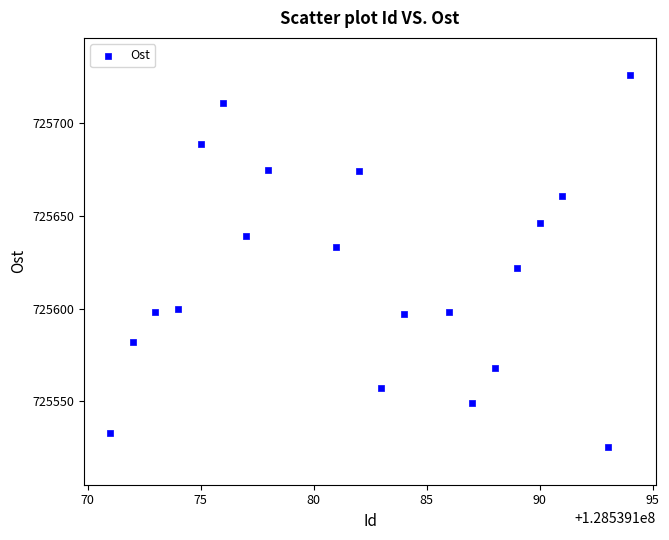

What is the range of Y values (max minus min)?

201